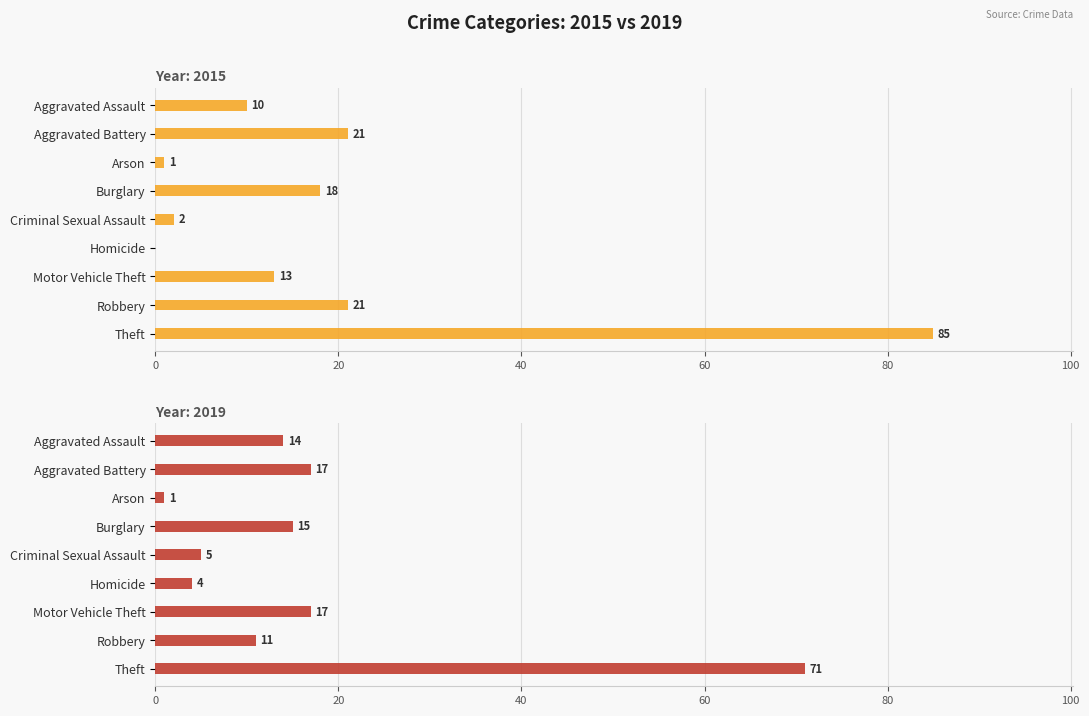

Which series has the widest spread of values?

2015